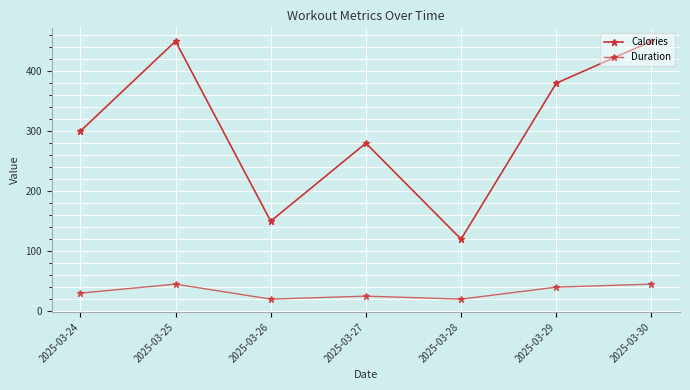

What is the maximum value shown in the chart?

450